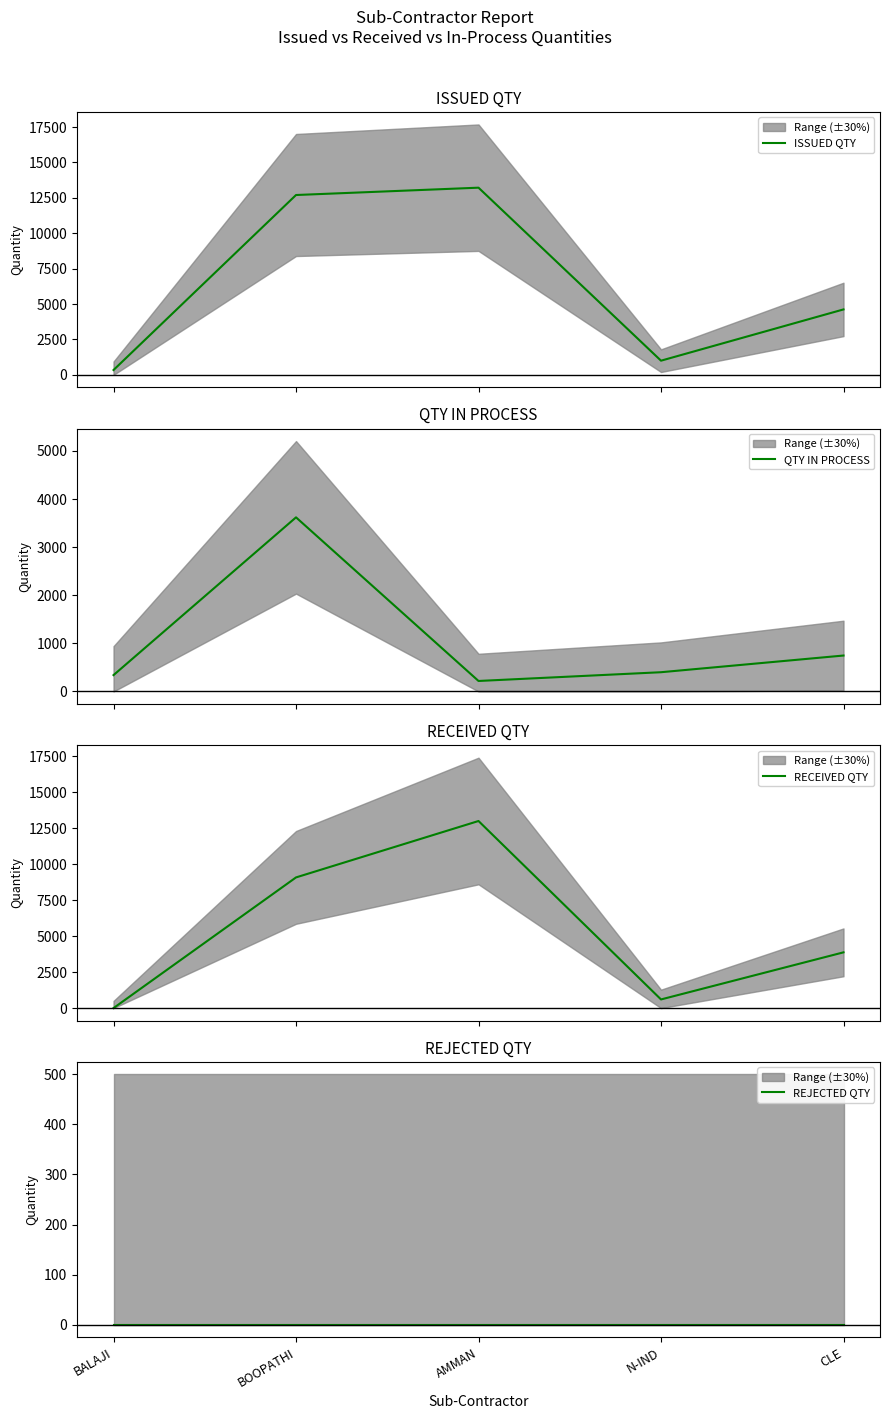

What are all the series names shown in the legend?

ISSUED QTY, QTY IN PROCESS, RECEIVED QTY, REJECTED QTY